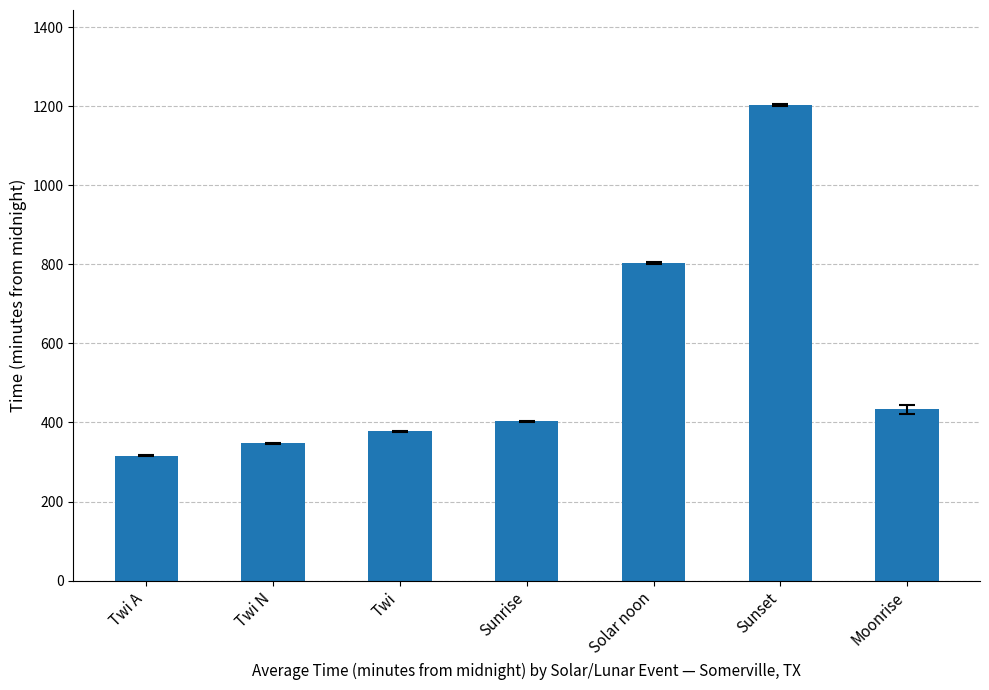

Which label corresponds to the largest value in the chart?

Sunset